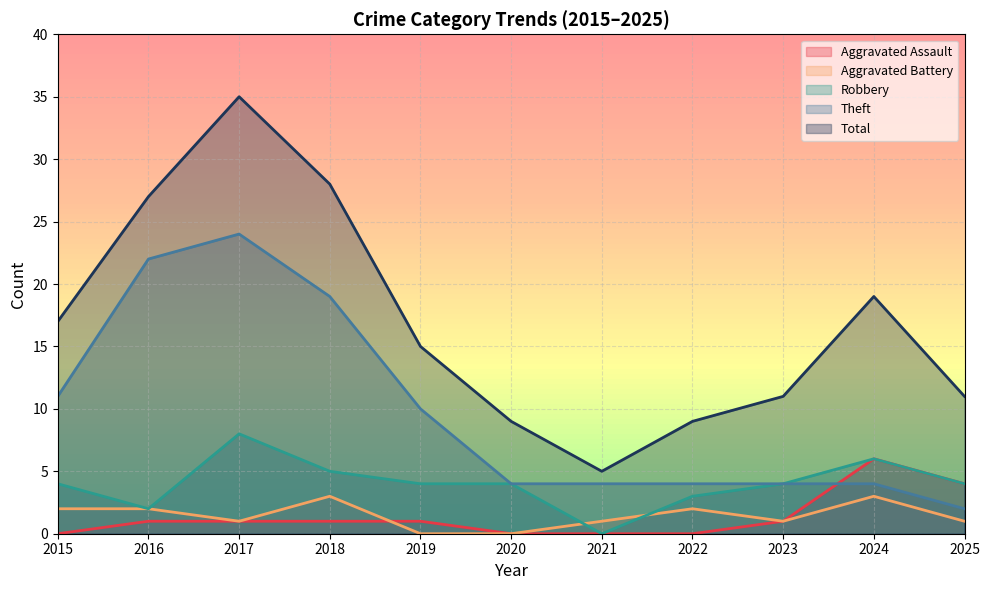

What is the value of the Theft point at the 5th from the left?

10